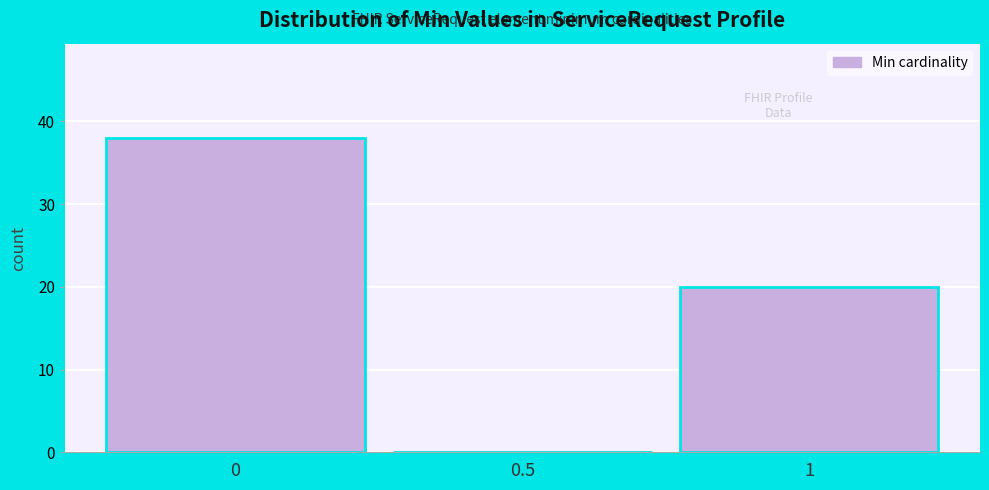

How tall is the bar that spans 0.75 to 1.25 on the x-axis? The values are not printed on the chart, so give them approximately, as read against the axis.

20